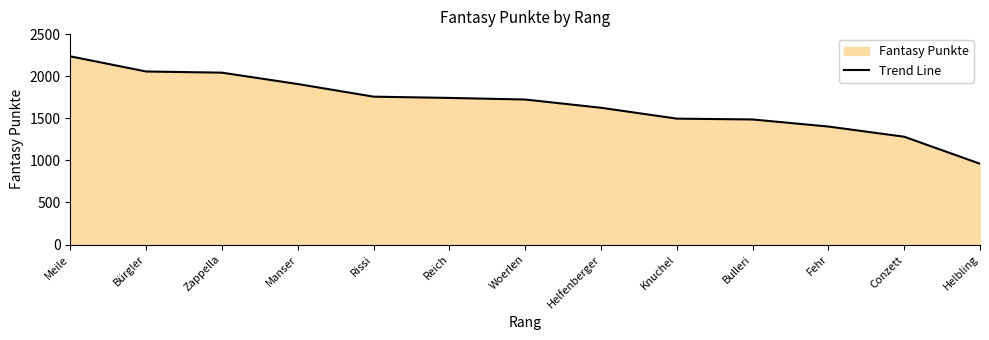

True or false: the data has more than 2 interior local peaks.

False